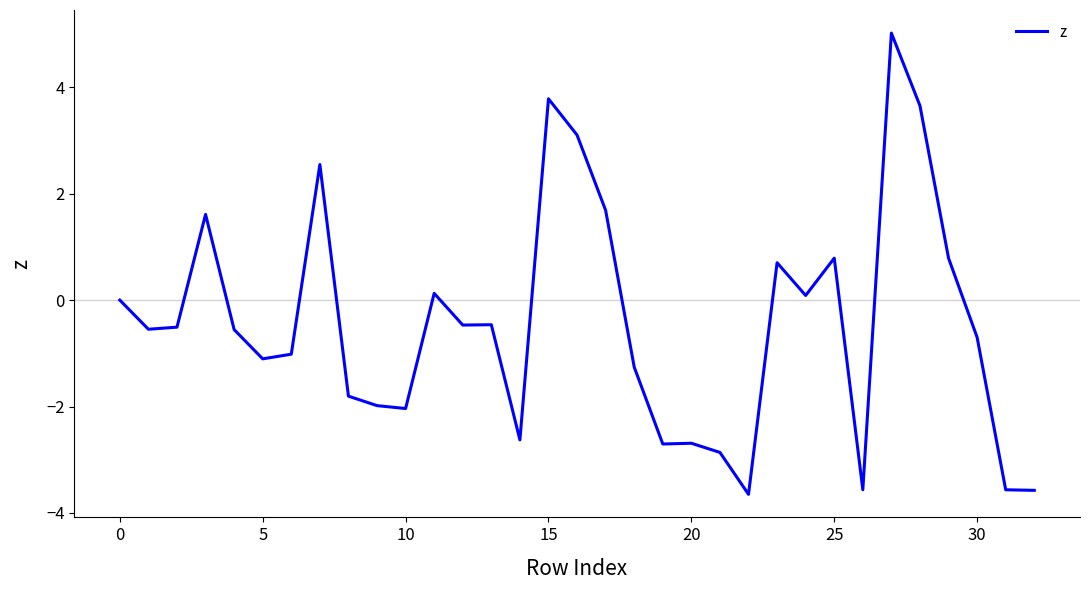

What is the smallest value displayed?

-3.6